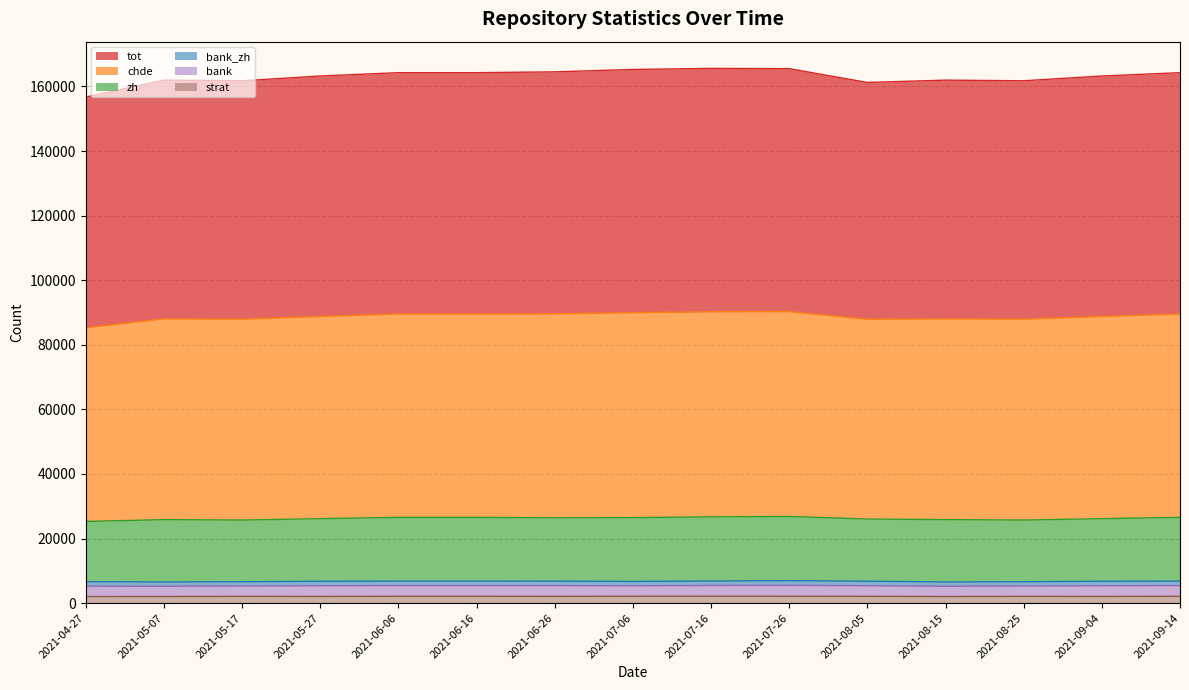

Where is the first local minimum for chde?

2021-05-17